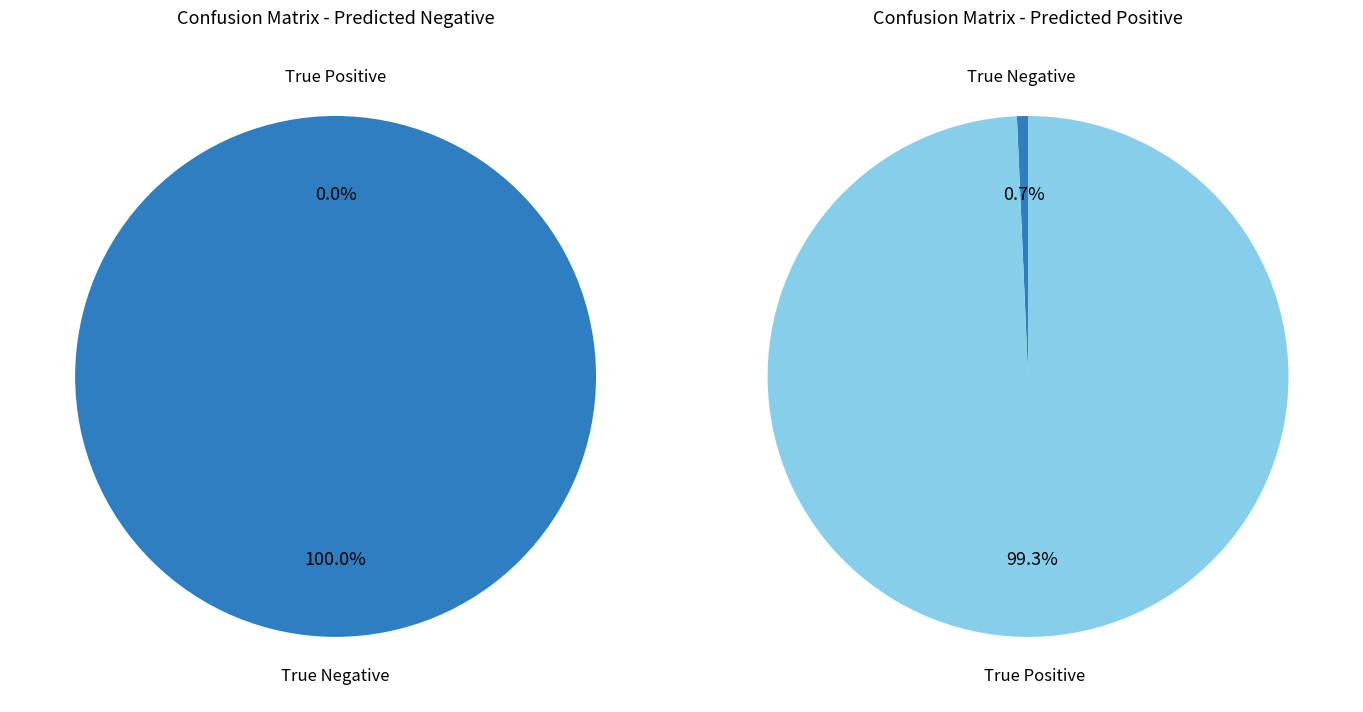

To the nearest percent, what percentage of the pie is True Negative?

1%